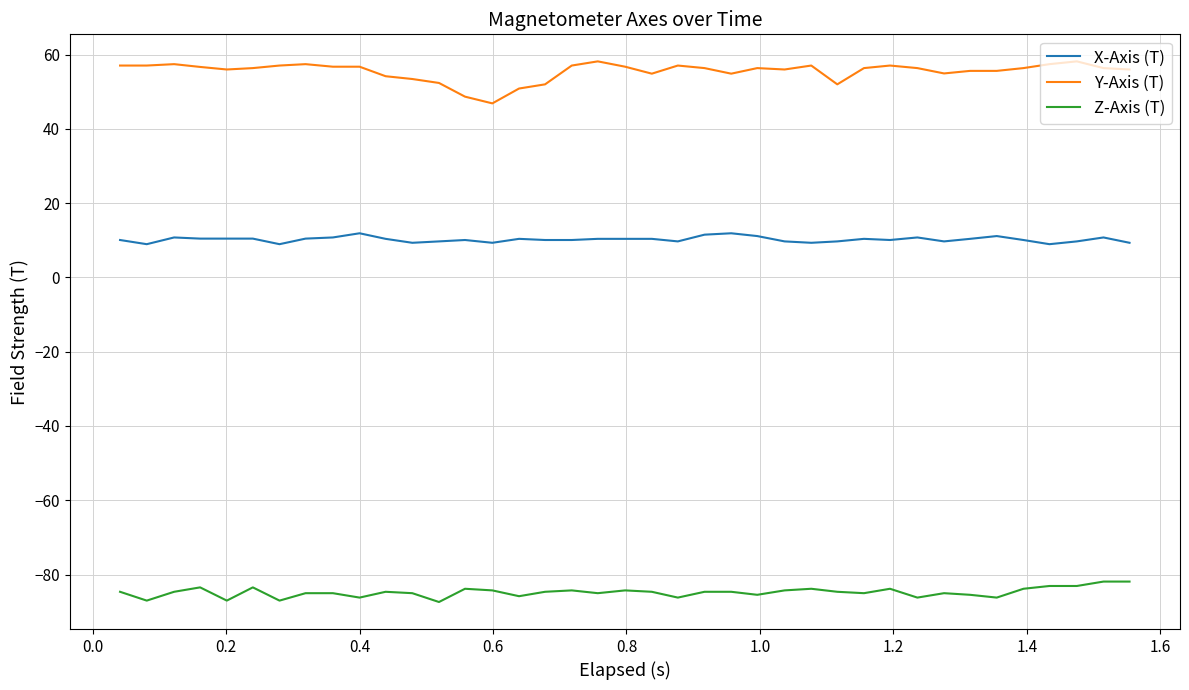

How many lines are shown in the chart?

3